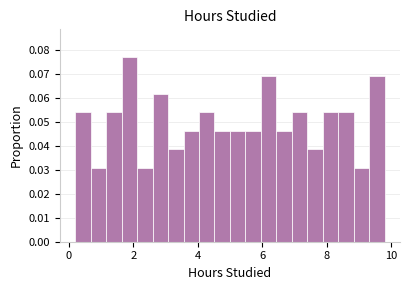

Around what value on the x-axis is the tallest bar? Give the approximate position of its centre, as read against the axis.

1.8